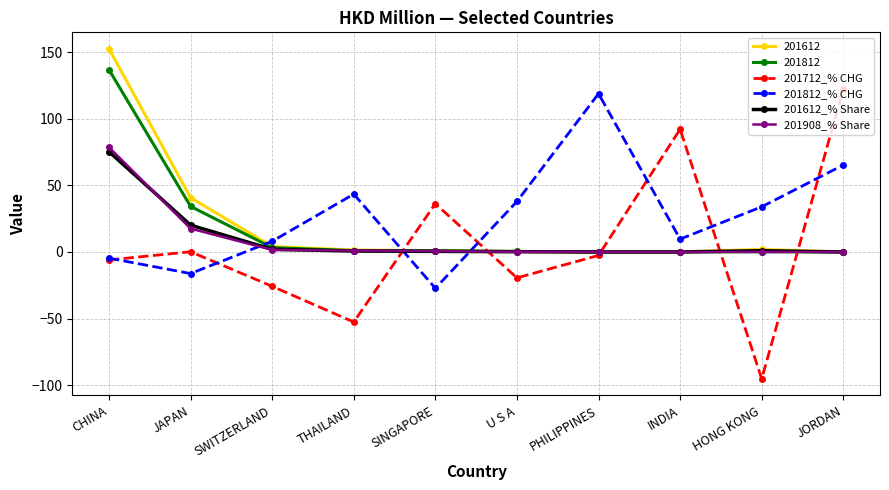

Which series ends up on top after the final intersection of 201712_% CHG and 201612_% Share?

201712_% CHG